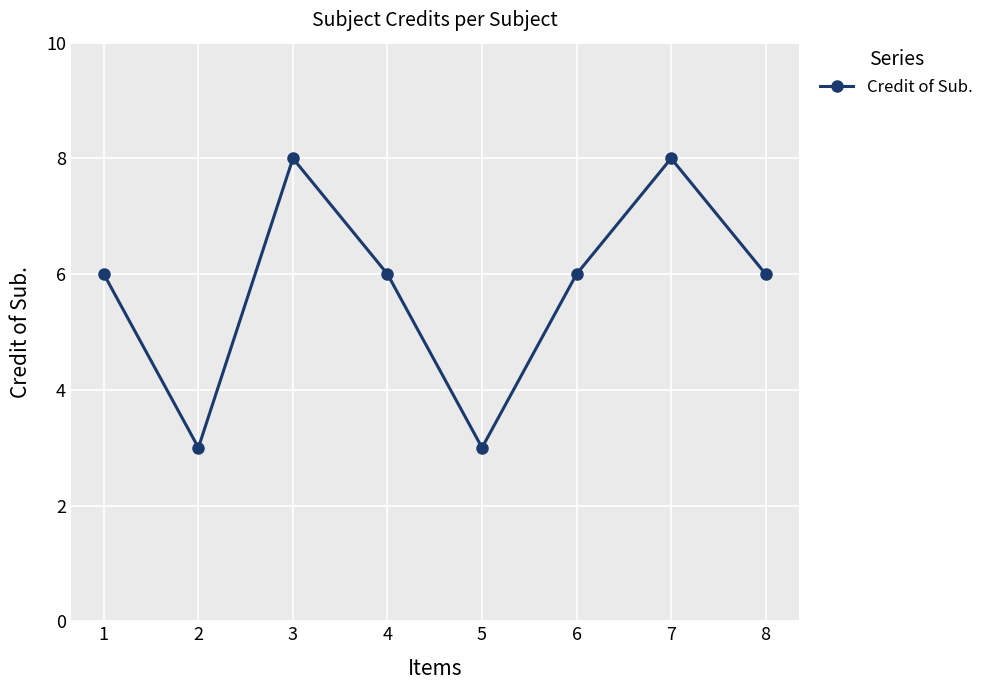

What is the value of the 1st point from the left?

6